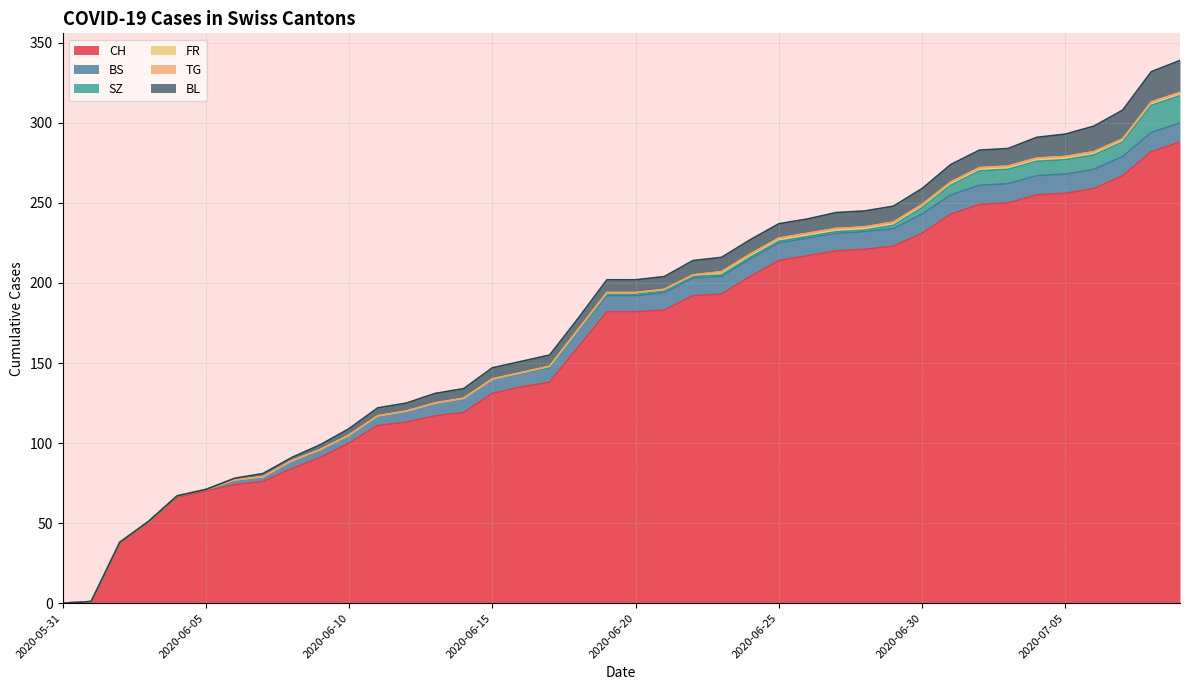

The FR series shows -1 at 2020-06-15. True or false?

False